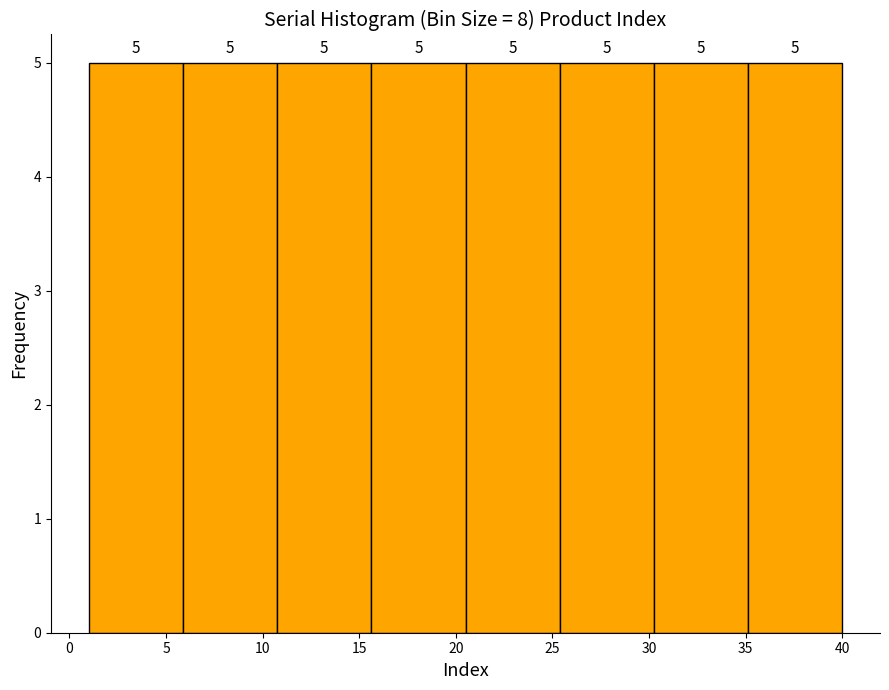

Reading left to right, transcribe this chart: for each bar, give the range it covers on the x-axis and its height. The bar edges are not printed on the chart, so give them approximately, as read against the axis.

1.0 to 6.0: 5
6.0 to 11.0: 5
11.0 to 15.5: 5
15.5 to 20.5: 5
20.5 to 25.5: 5
25.5 to 30.5: 5
30.5 to 35.0: 5
35.0 to 40.0: 5